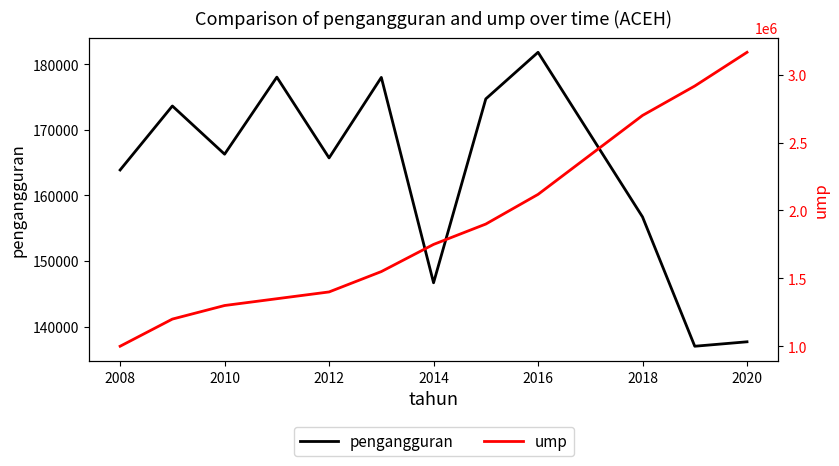

What is the smallest value displayed?

136996